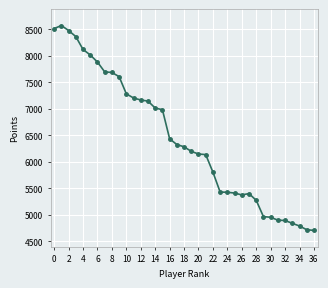

What is the value of the 34th point from the left?

4840